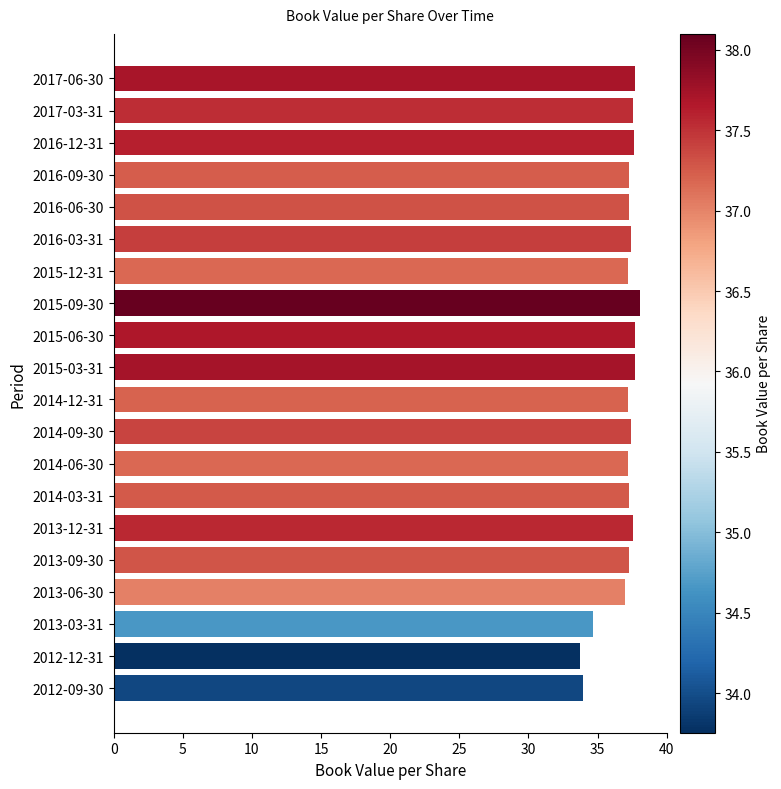

What is the value of the 1st bar from the top?

37.7